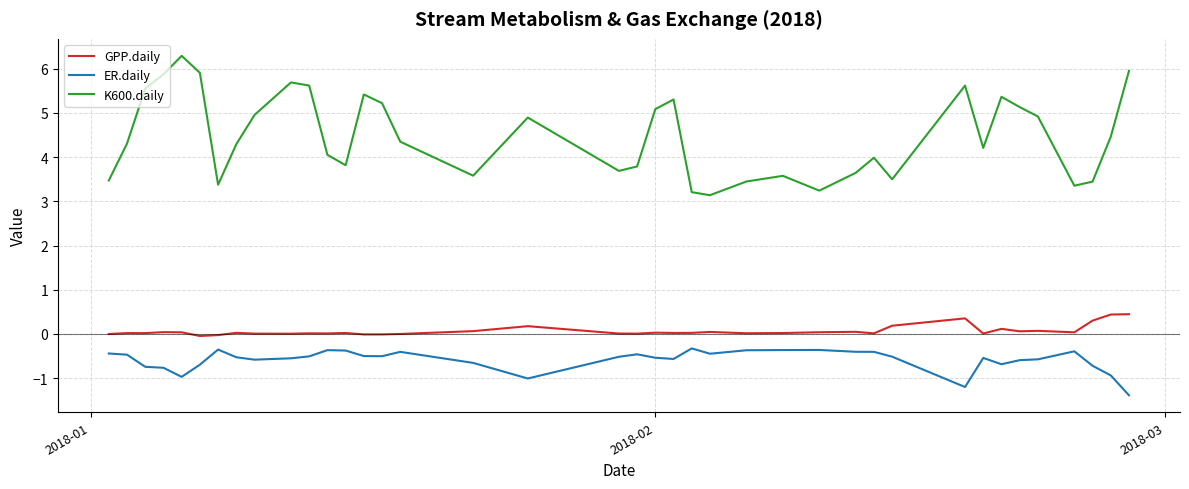

What is the sum of all GPP.daily values?

2.7